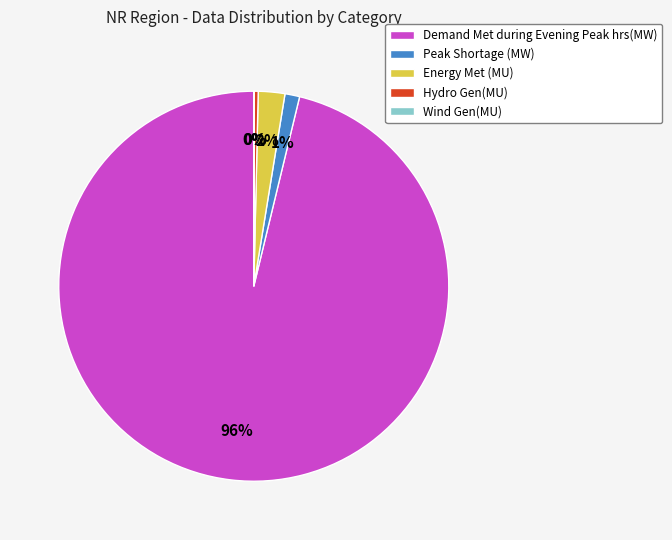

To the nearest percent, what is the average slice percentage?

20%